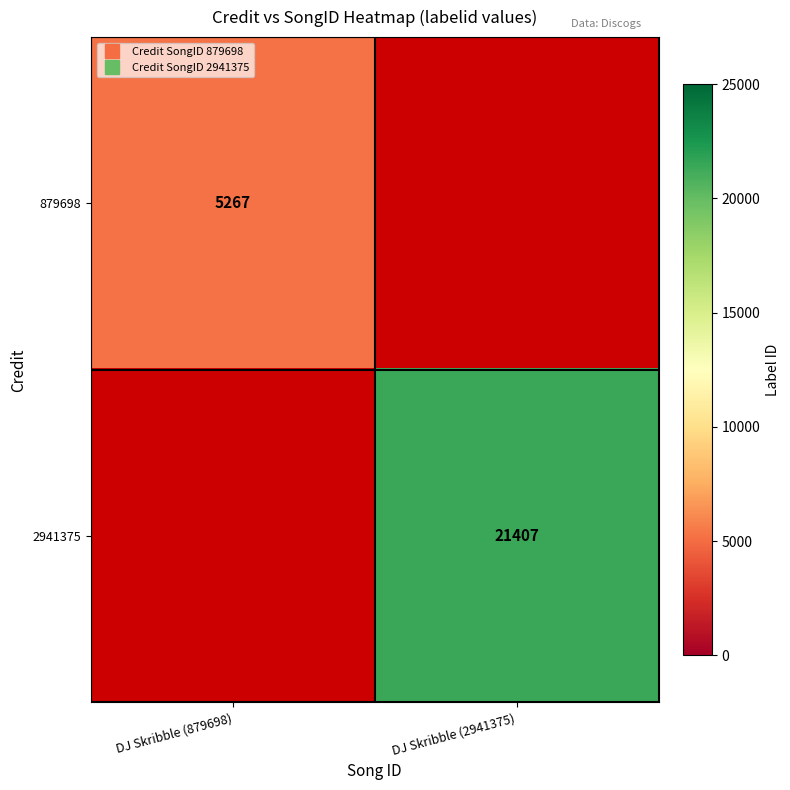

At DJ Skribble (2941375), list the series in order from smallest to largest.

879698, 2941375